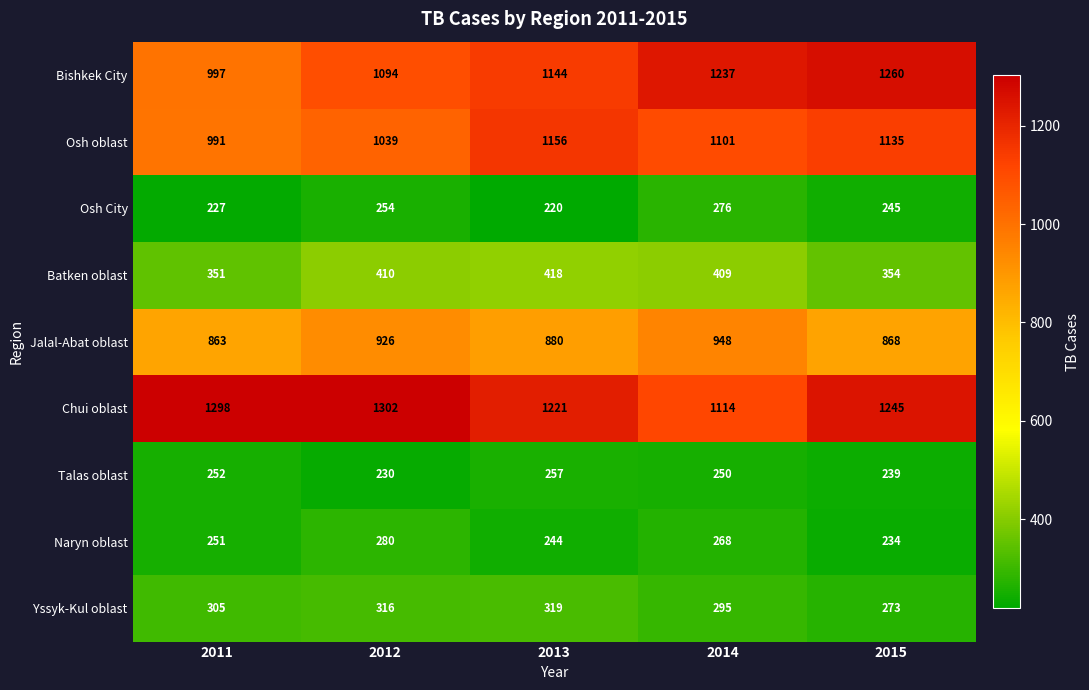

Count the number of data series in this chart.

9